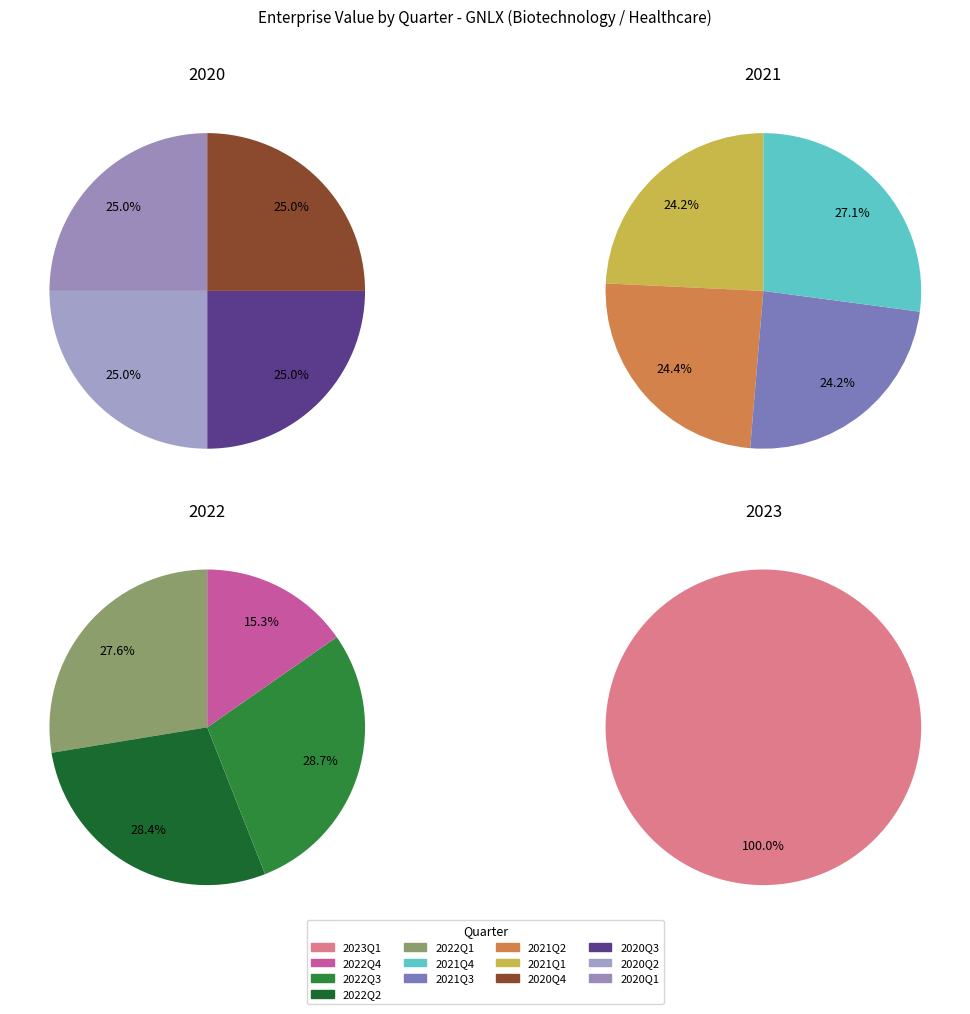

Rank the categories by value from highest to lowest.

2023Q1, 2022Q3, 2022Q2, 2021Q4, 2020Q4, 2020Q3, 2020Q2, 2020Q1, 2022Q1, 2021Q2, 2021Q3, 2021Q1, 2022Q4